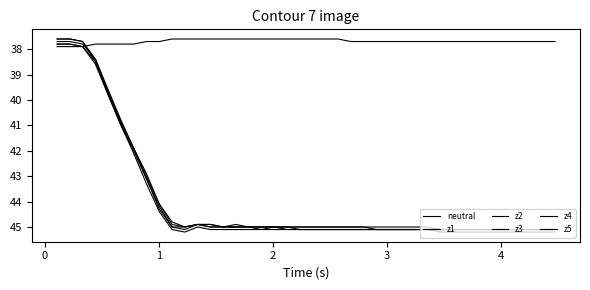

How many interior local valleys does the z5 series have?

1